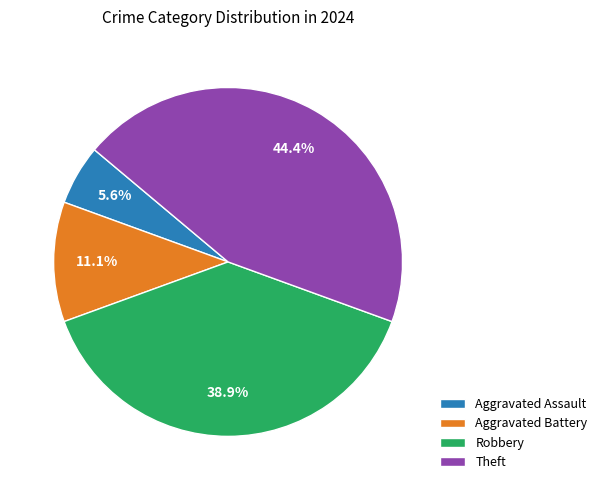

Approximately how many times larger is the value at Aggravated Assault compared to Aggravated Battery?

0.5